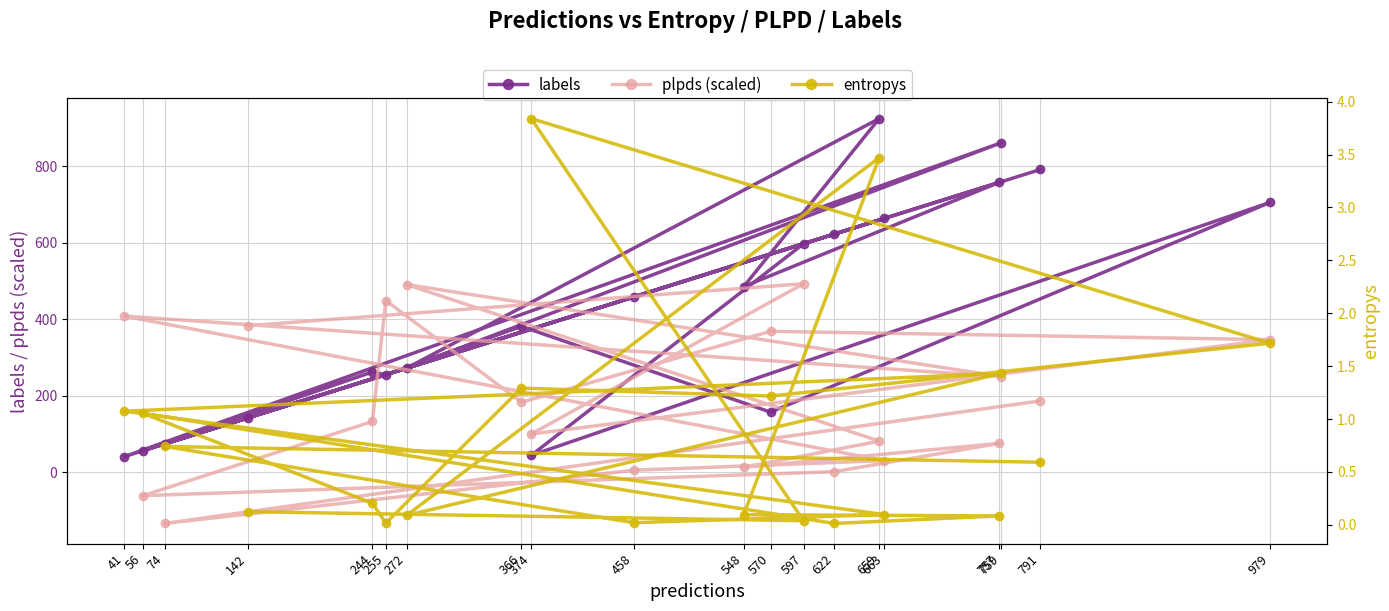

What is the spread (max minus min) of values at 659?

920.5